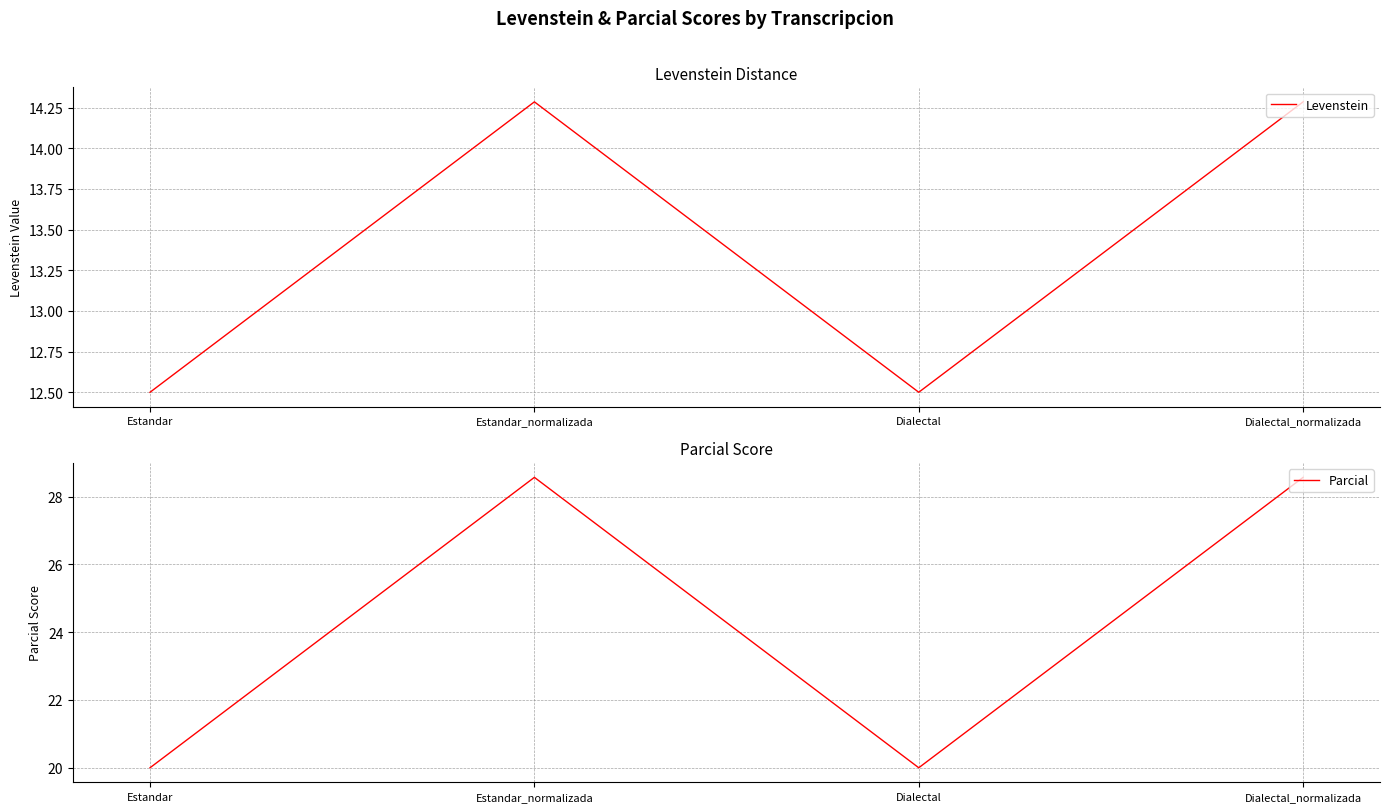

How many lines are shown in the chart?

2